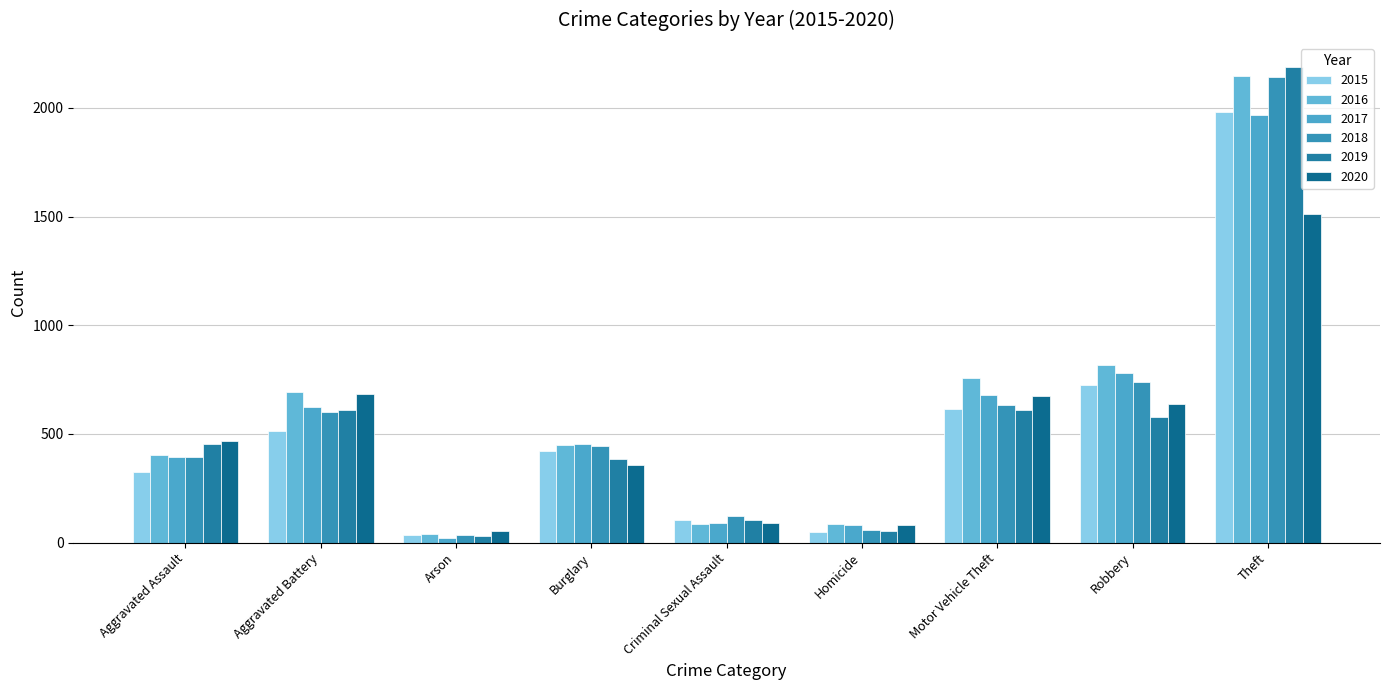

How many values in the 2018 series are below 443?

4